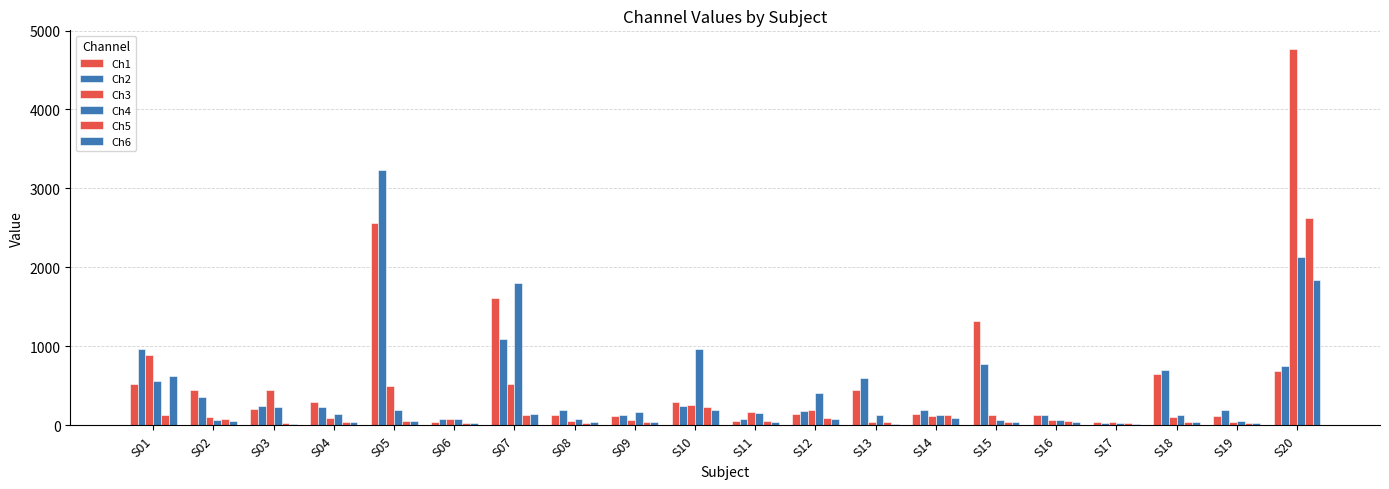

Where is Ch4 nearest to the value 1083?

S10